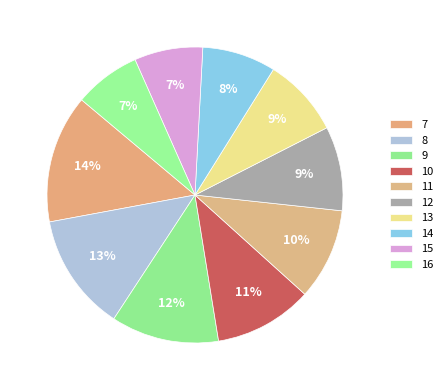

To the nearest percent, what is the combined percentage of 15 and 11?

17%